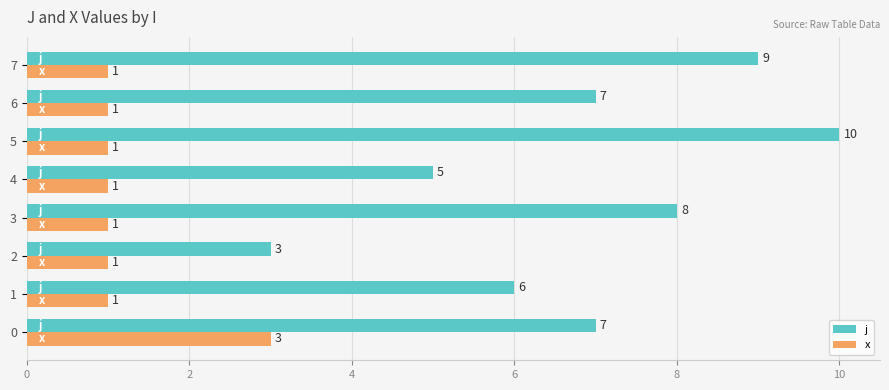

The value of x at 1 is 1. True or false?

True